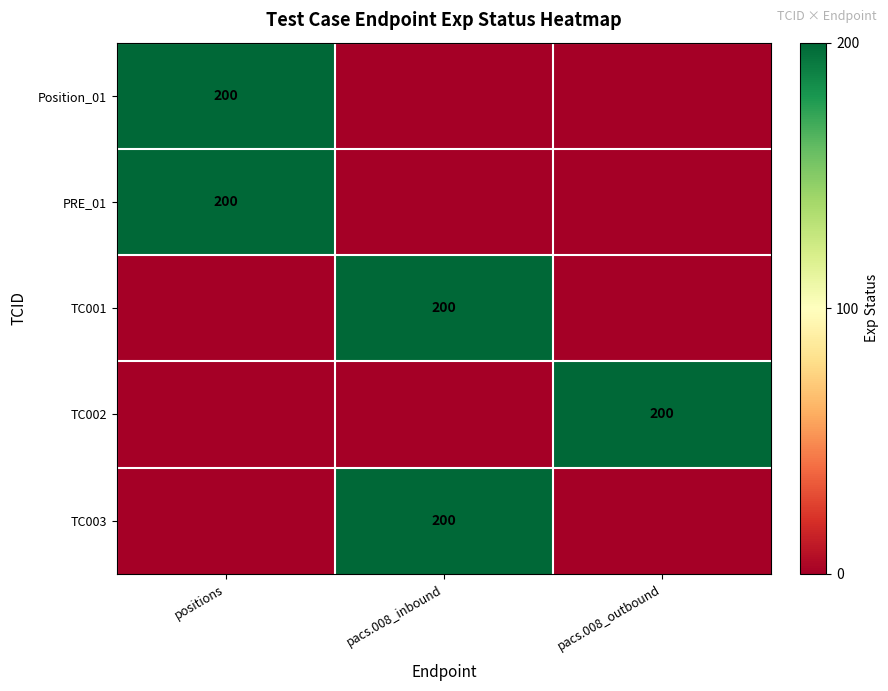

True or false: TC003 has a value of 200 at pacs.008_inbound.

True